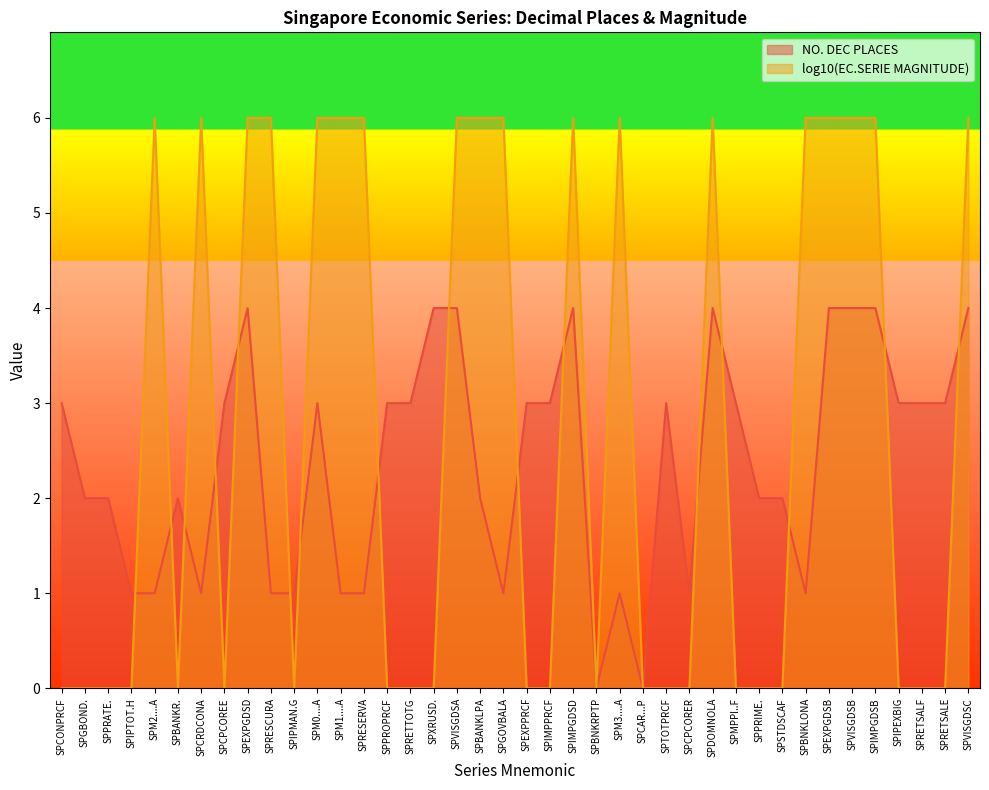

What are all the series names shown in the legend?

NO. DEC PLACES, log10(EC.SERIE MAGNITUDE)